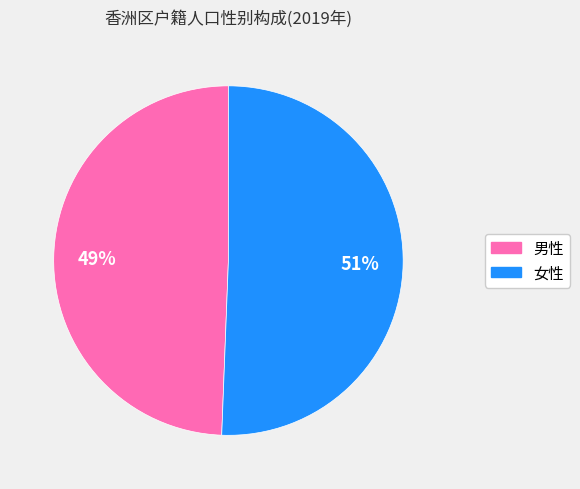

Which slice is the smallest?

男性